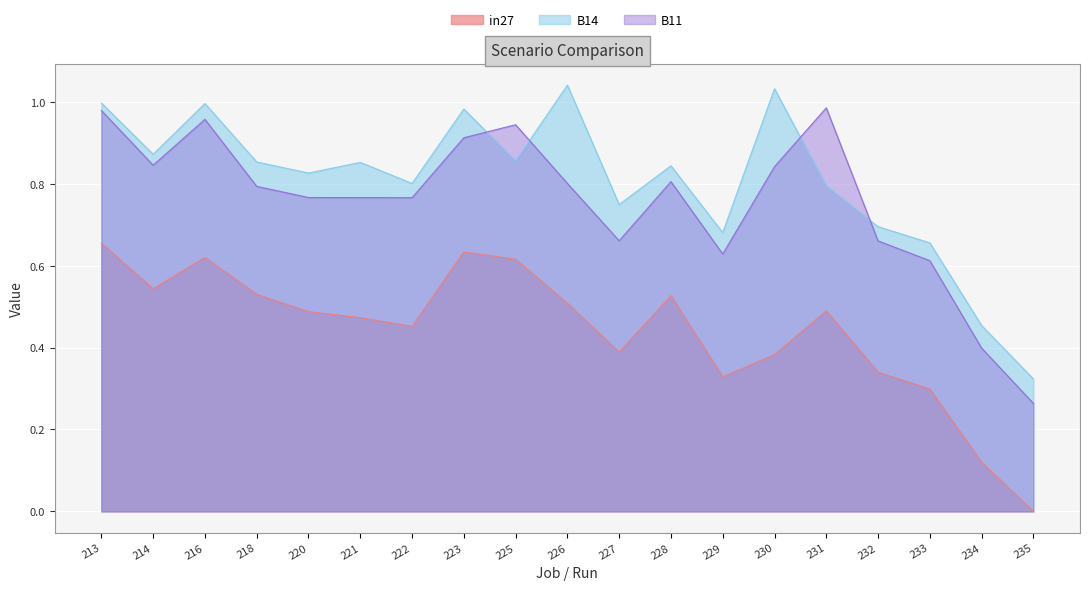

Is the value of B11 at 214 greater than the value of in27 at 213?

Yes